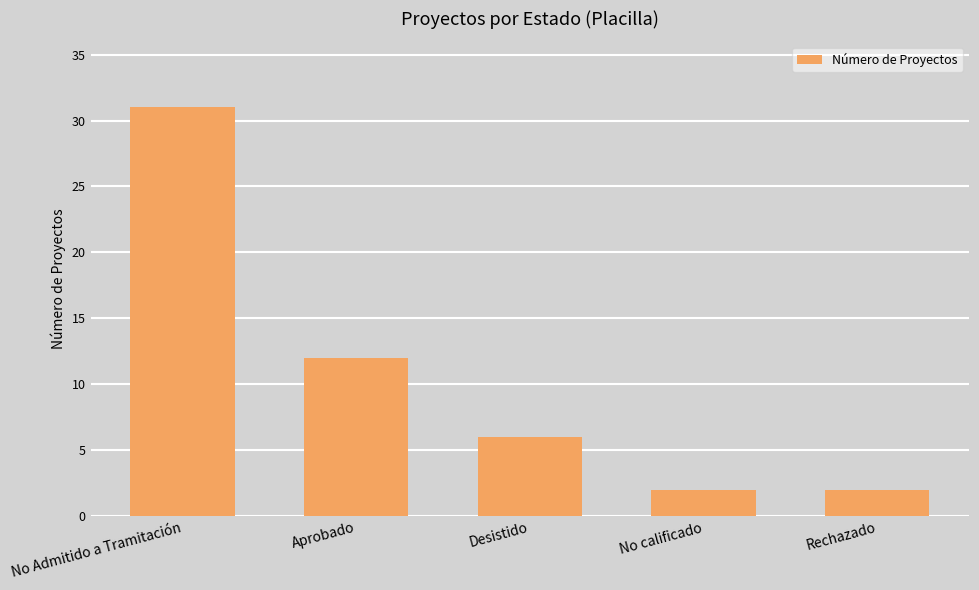

Reading left to right, list all the values displayed in this chart.

31	12	6	2	2